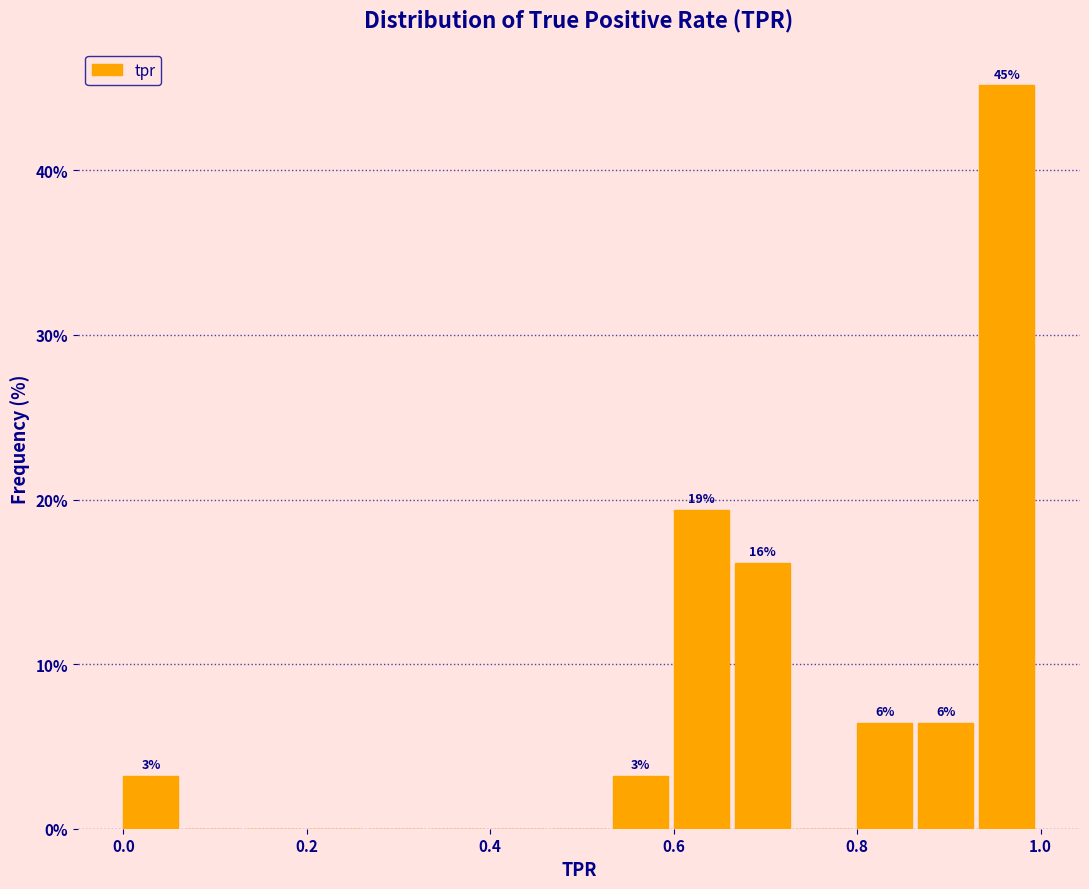

Read against the x-axis, roughly where is the centre of the tallest bar?

0.96